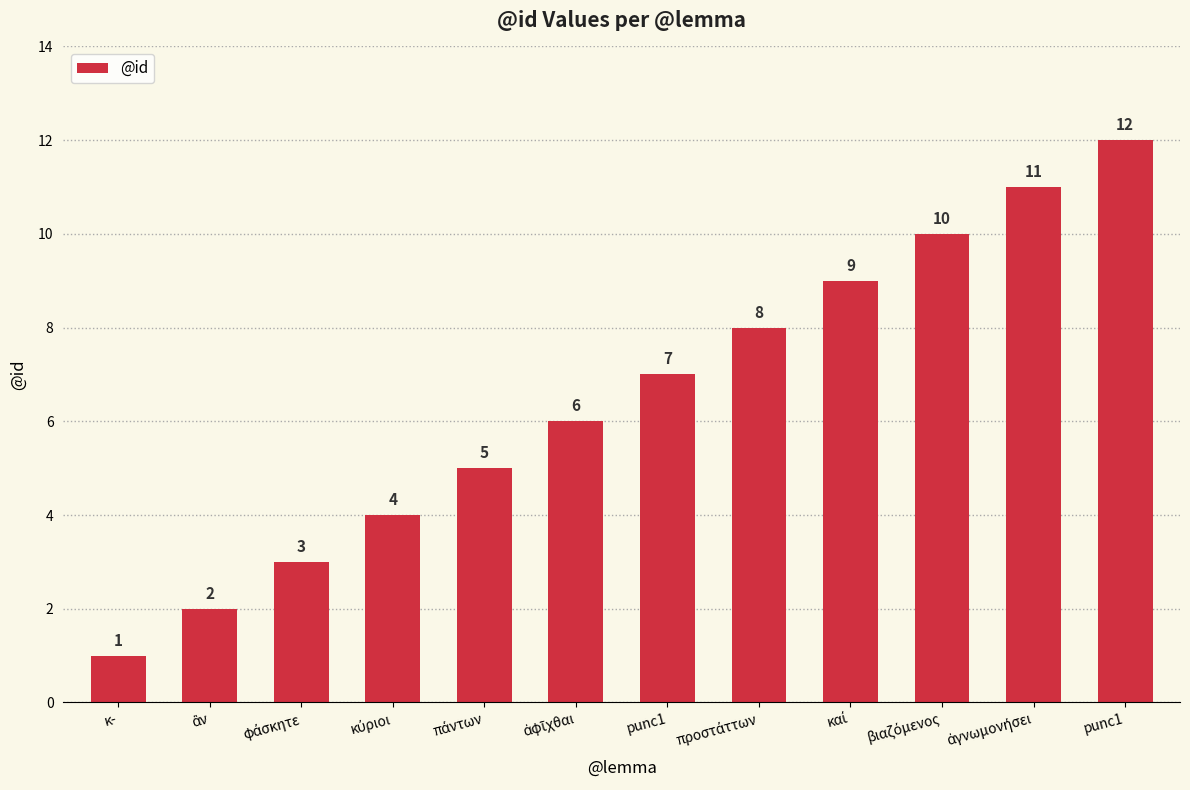

Does the chart contain any negative values?

No